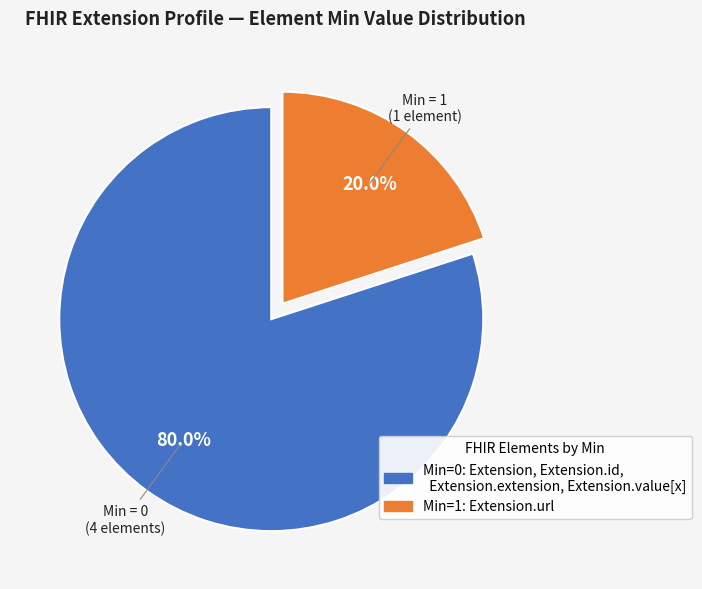

Does any single category account for the majority?

Yes